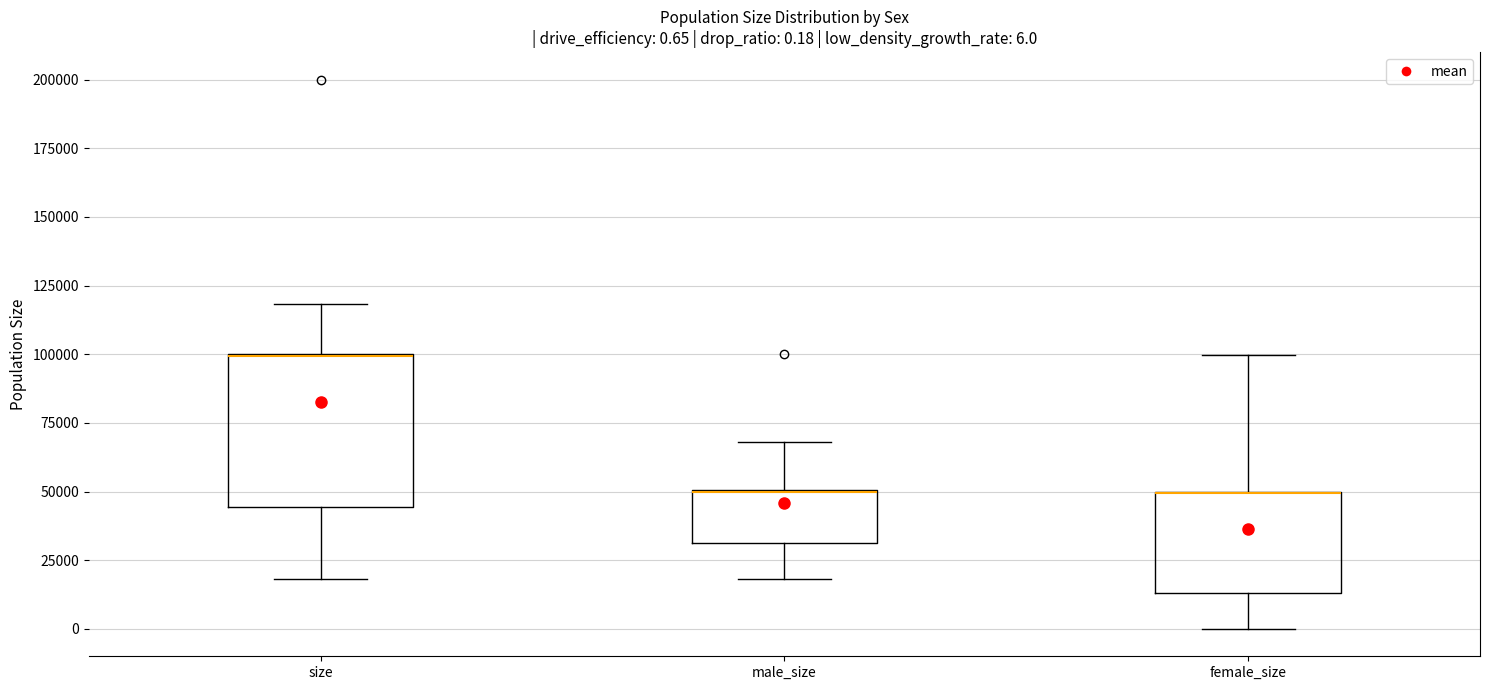

Comparing the boxes themselves (not the whiskers), which one is the tallest?

size